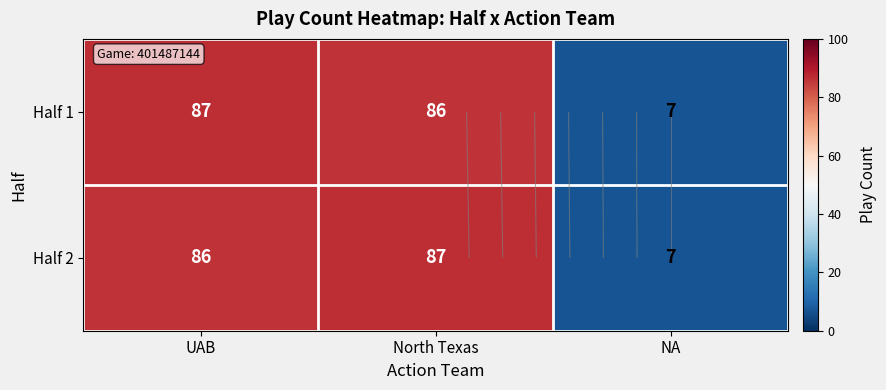

What is the sum of the Half 1 values at NA and UAB?

94